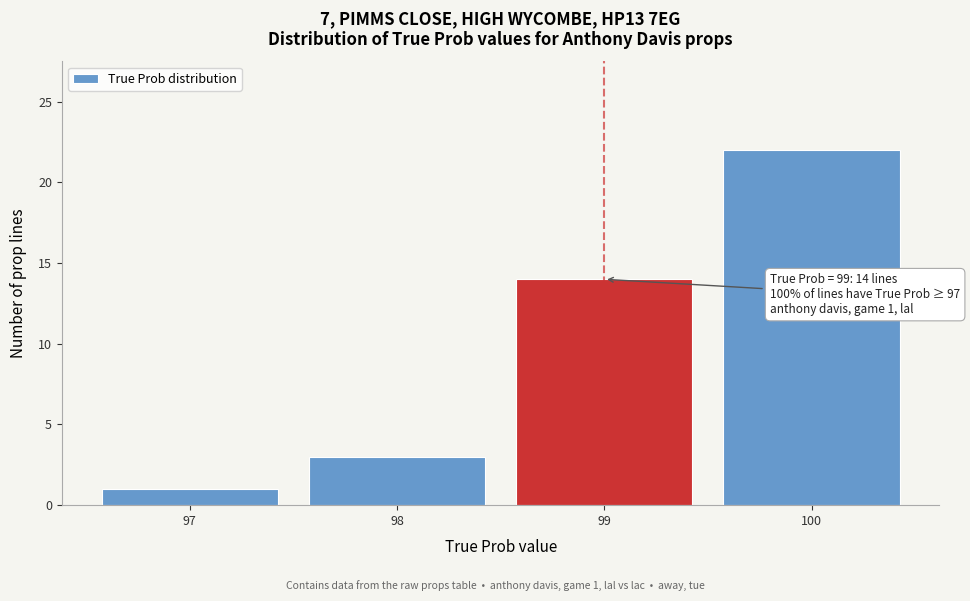

Reading left to right, extract all data points from this chart.

97=1	98=3	99=14	100=22